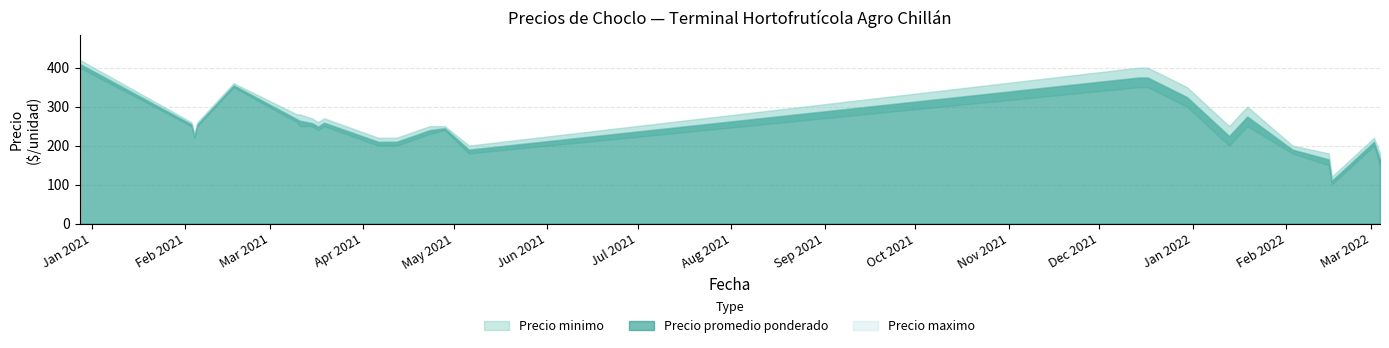

What is the label of the 13th point from the right?

2021-12-14